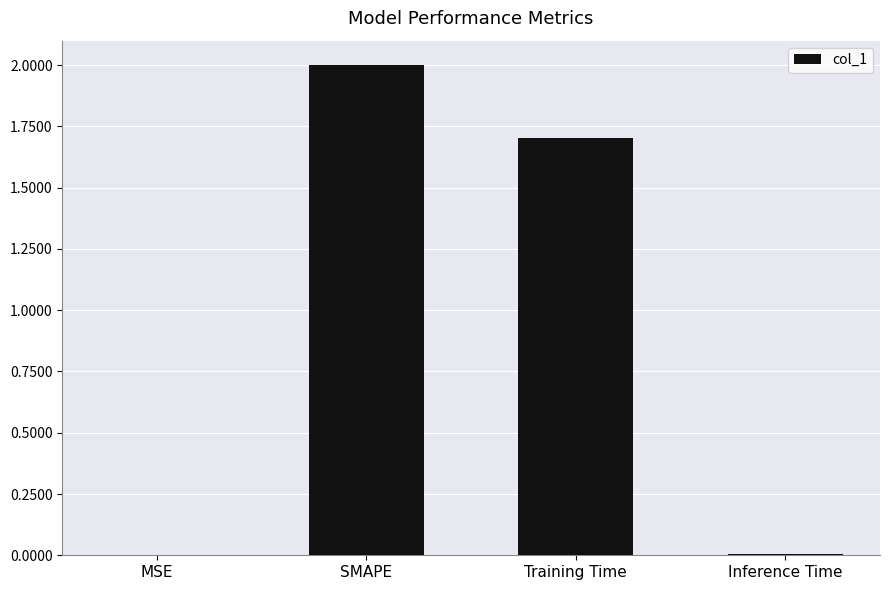

What is the sum of all values?

3.7